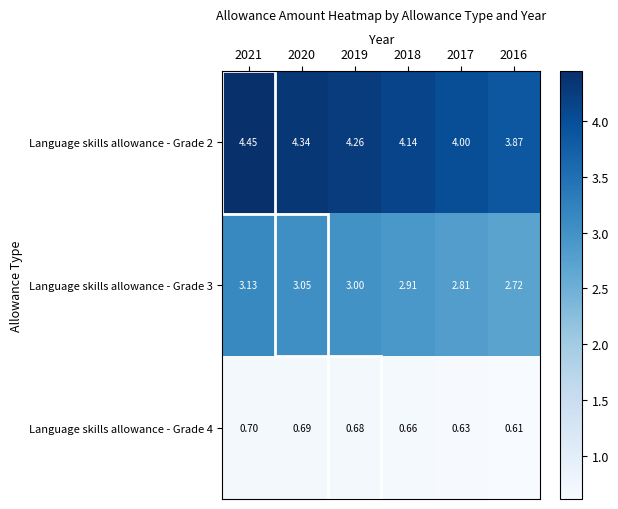

Is the value of Language skills allowance - Grade 2 at 2018 greater than the value of Language skills allowance - Grade 3 at 2021?

Yes